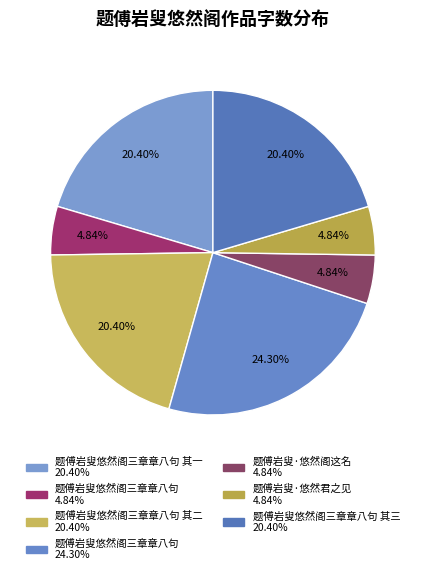

How many segments does this pie chart have?

7